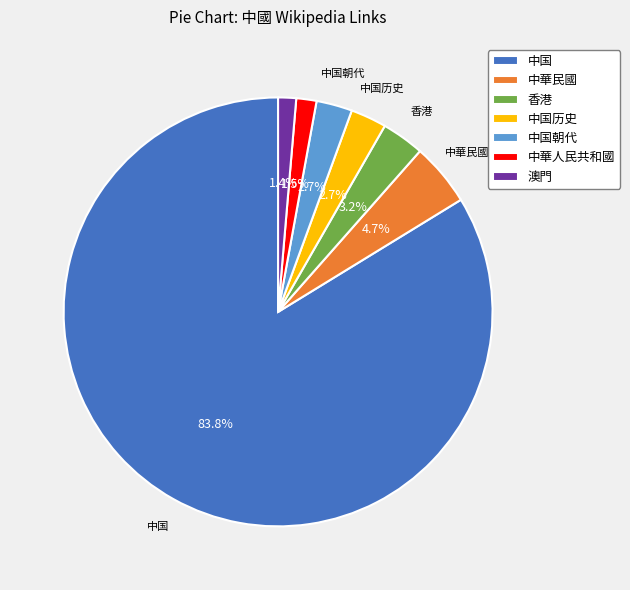

To the nearest percent, what is the combined percentage of 中華人民共和國 and 中華民國?

6%